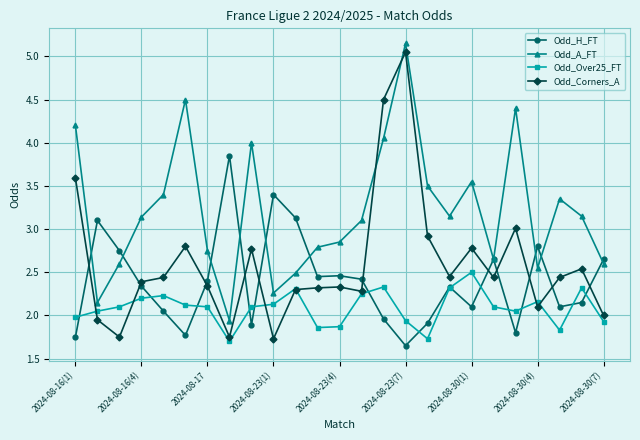

True or false: Odd_A_FT and Odd_Over25_FT intersect in this chart.

False